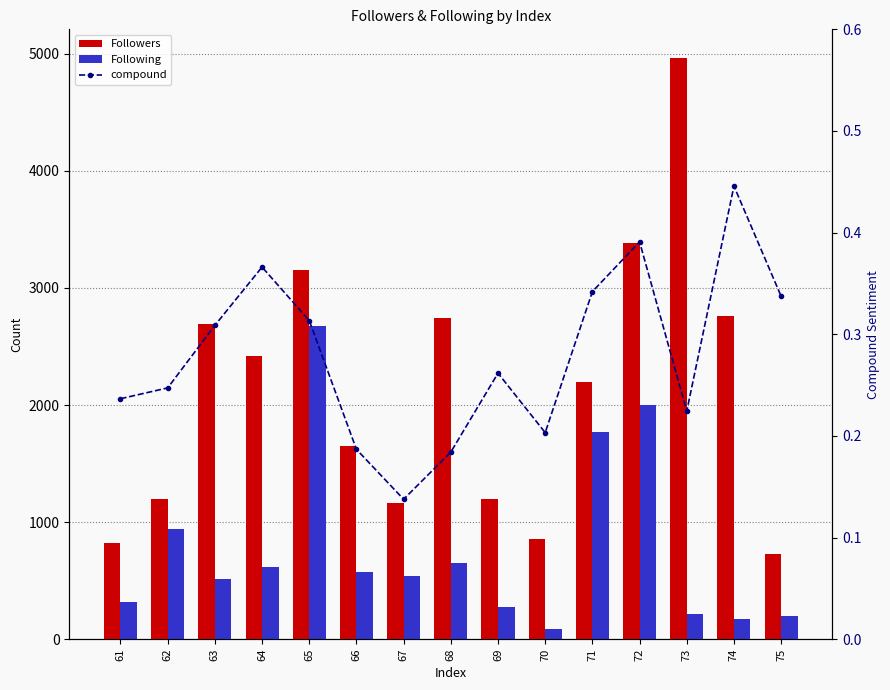

Which series has the largest range (max minus min)?

Followers